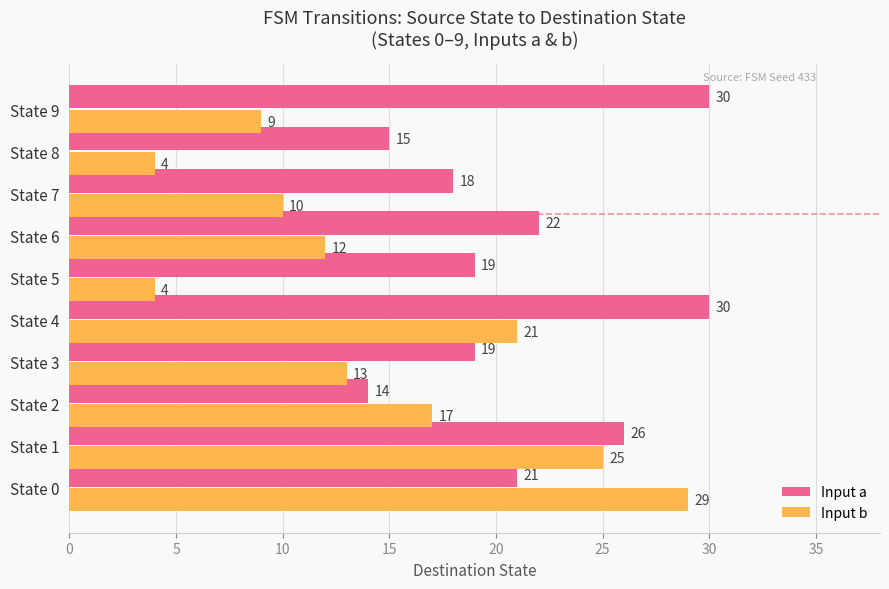

What is the lowest value of the Input b series?

4